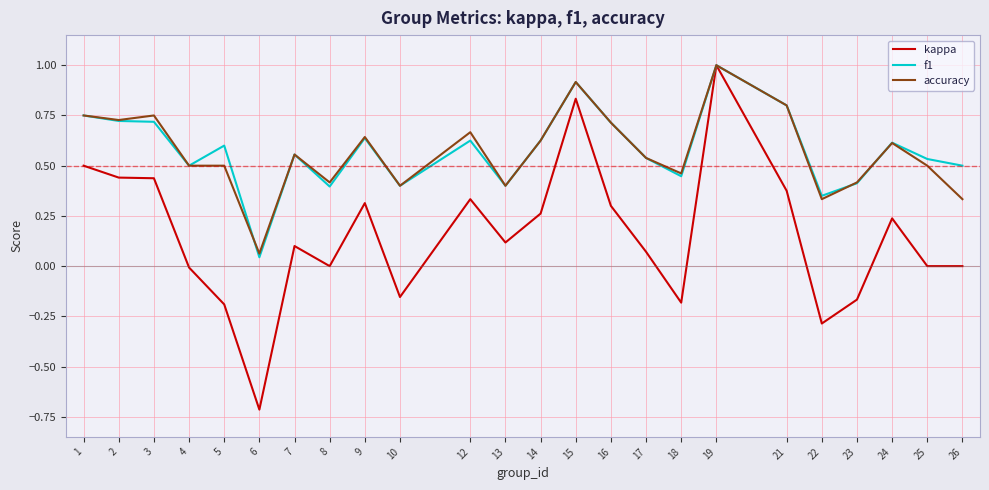

Is the value of kappa at 19 greater than the value of accuracy at 9?

Yes